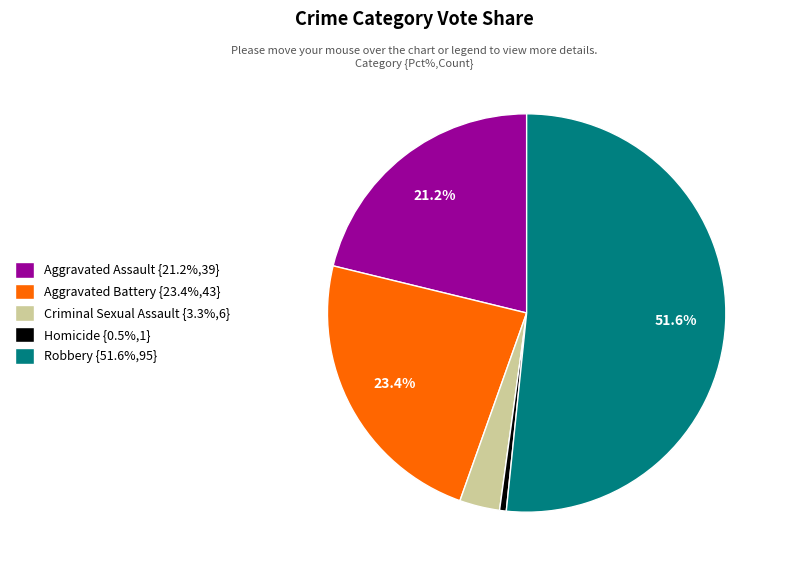

What percentage is NOT represented by Robbery {51.6%,95}?

48.4%